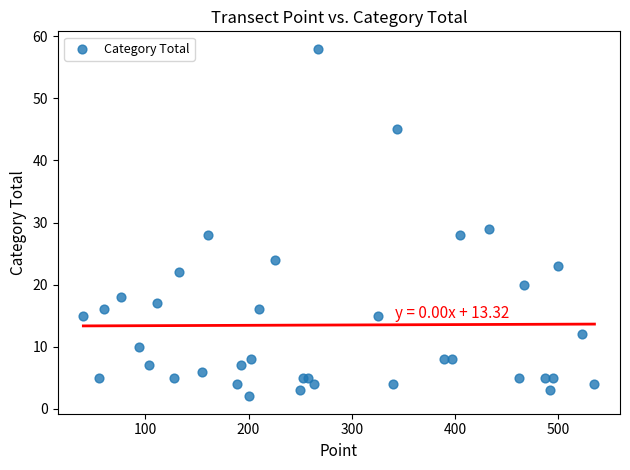

What Y value in the scatter plot is closest to 30?

29